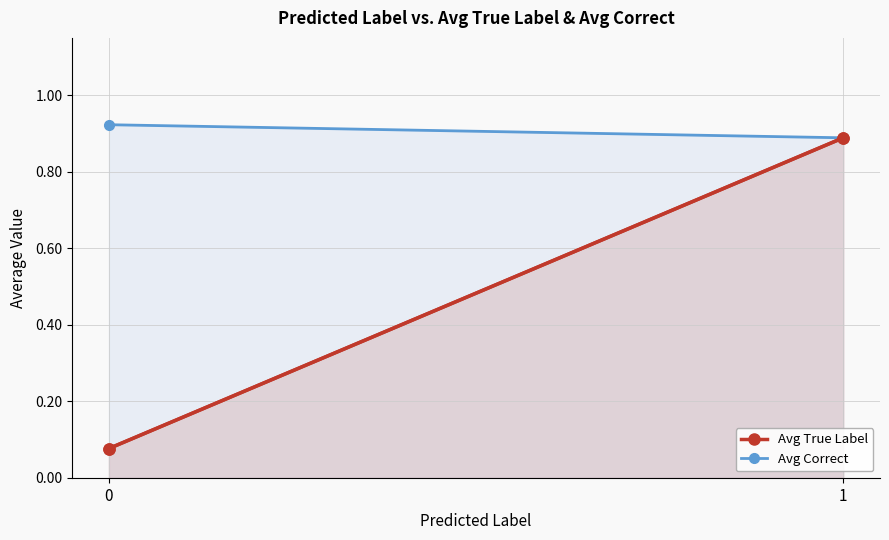

Reading left to right, transcribe all the data shown in this chart.

Avg True Label: 0=0.1	1=0.9
Avg Correct: 0=0.9	1=0.9